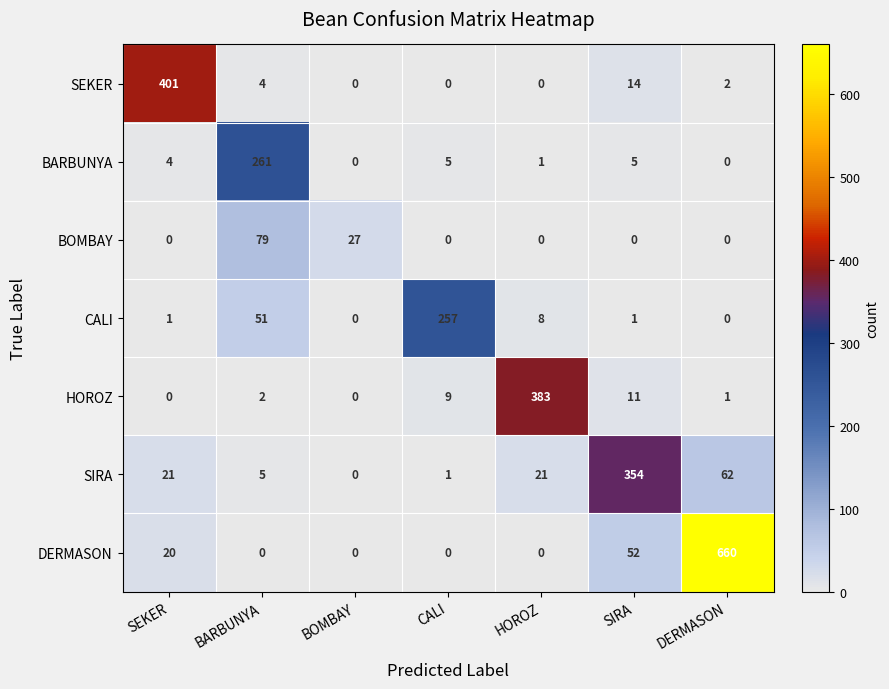

Which series changed the most between CALI and HOROZ?

HOROZ